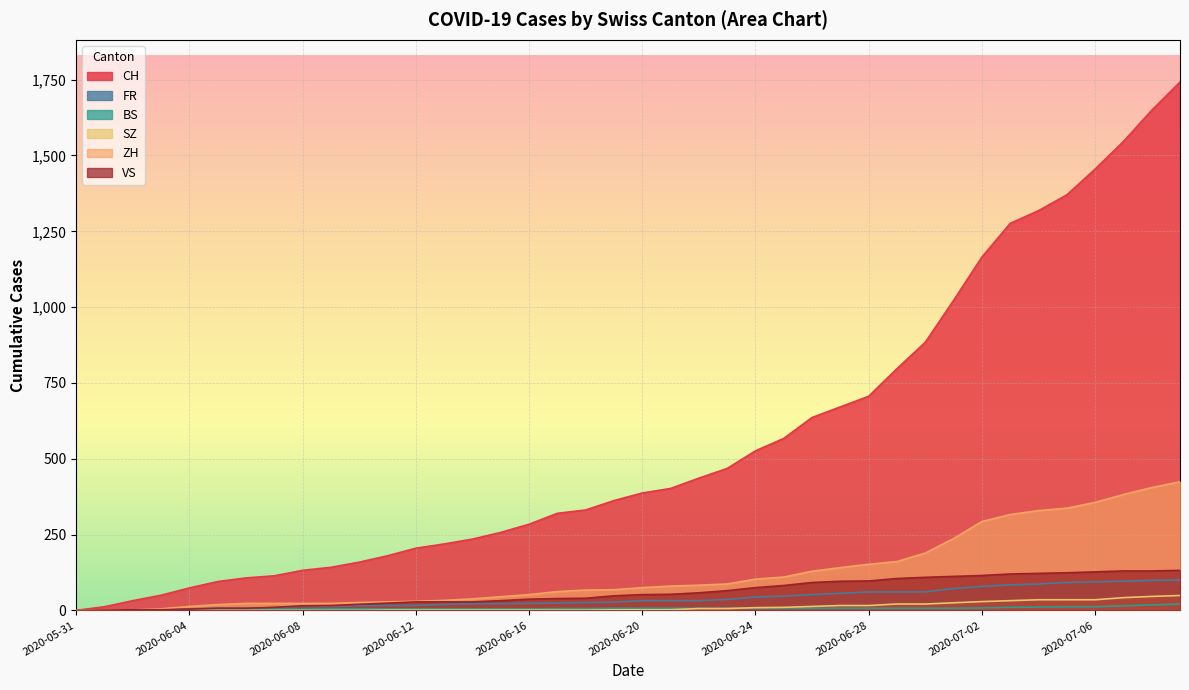

The BS series shows 10 at 2020-06-18. True or false?

False